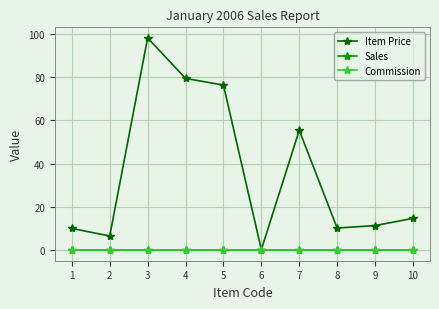

What is the approximate value of Item Price at 8?

10.2